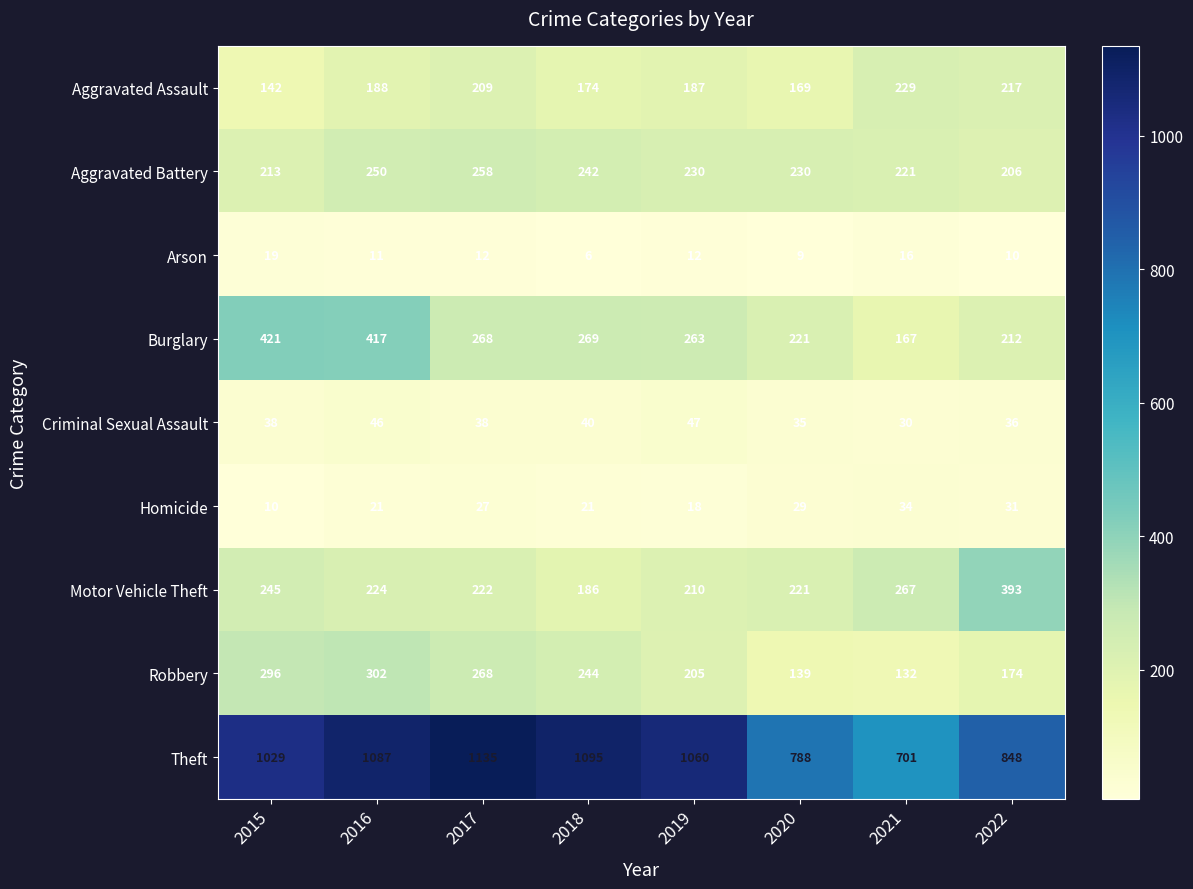

The value of Robbery at 2022 is 174. True or false?

True